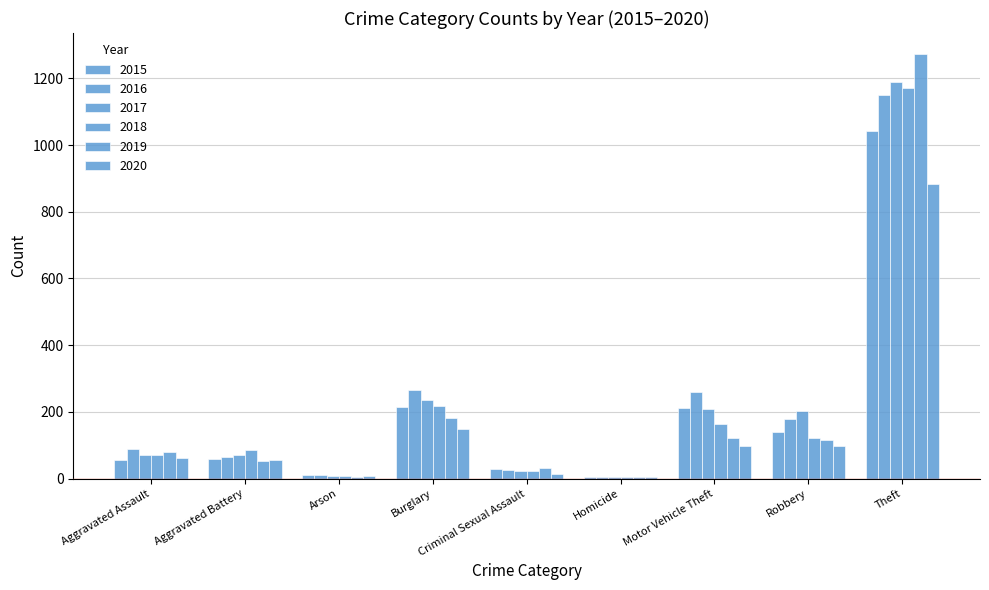

What is the label of the 4th bar from the left?

Burglary